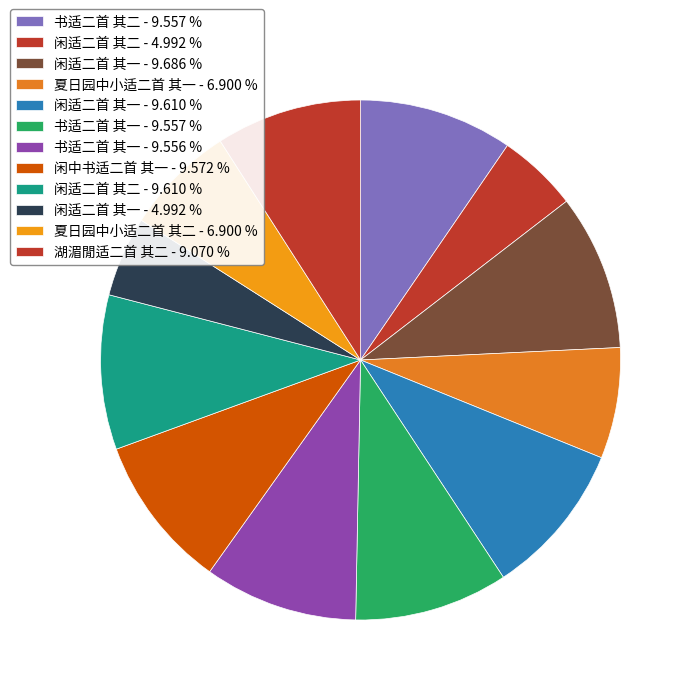

How many slices are in this pie chart?

12